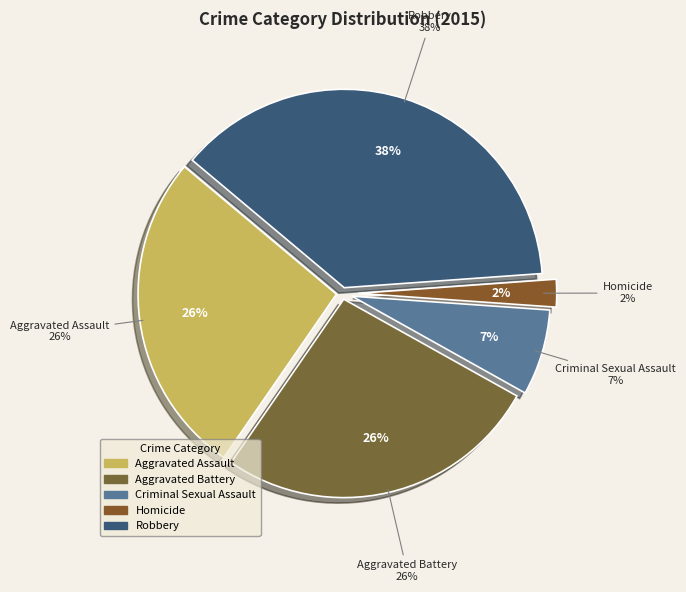

The Homicide slice represents 15% of the pie. True or false?

False